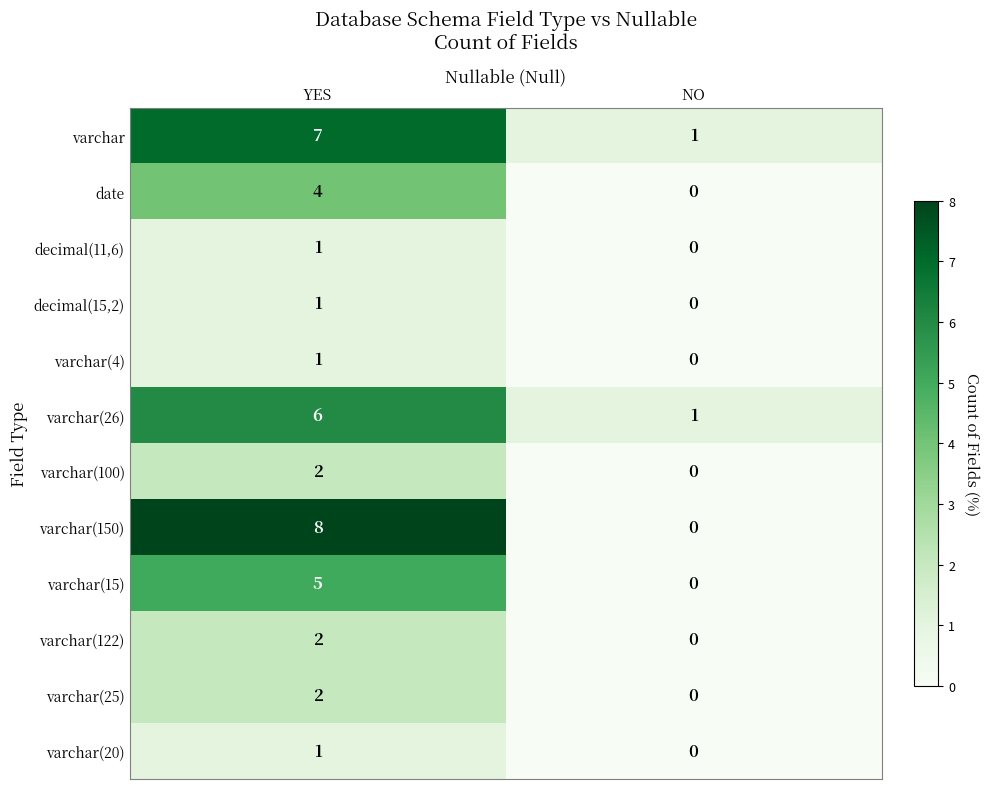

Which category has the lowest value in the varchar(25) series?

NO